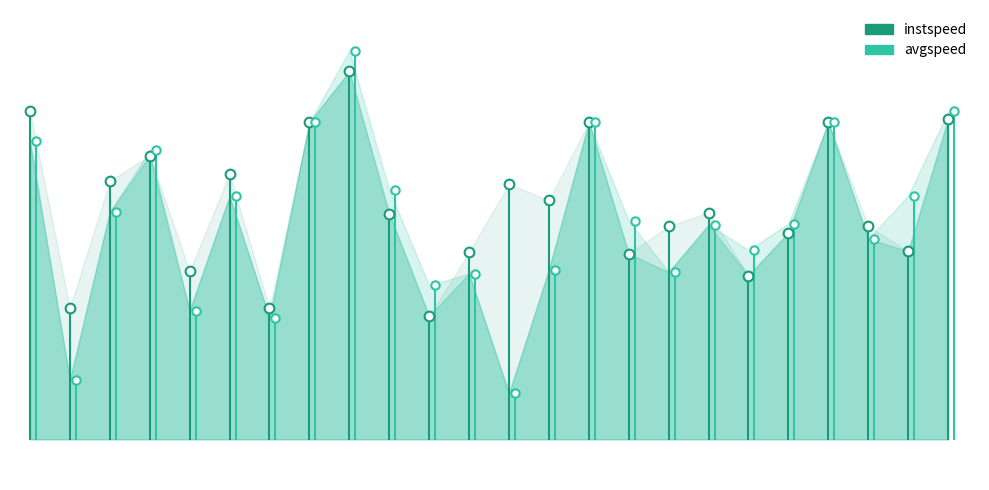

Rank the series by their average value, from highest to lowest.

instspeed, avgspeed